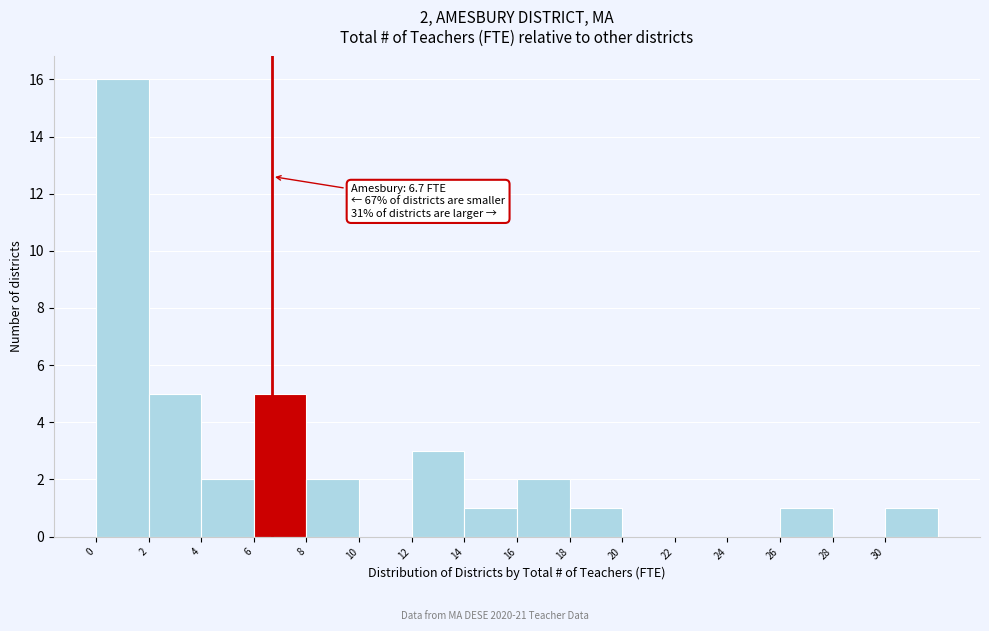

Over which range of the x-axis is the bar tallest?

0 to 2